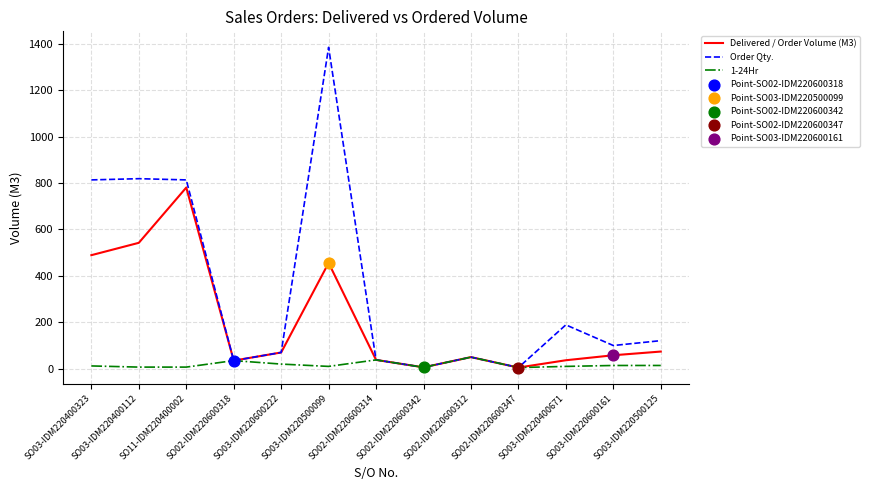

What is the total value across all series at SO03-IDM220400323?

1315.1